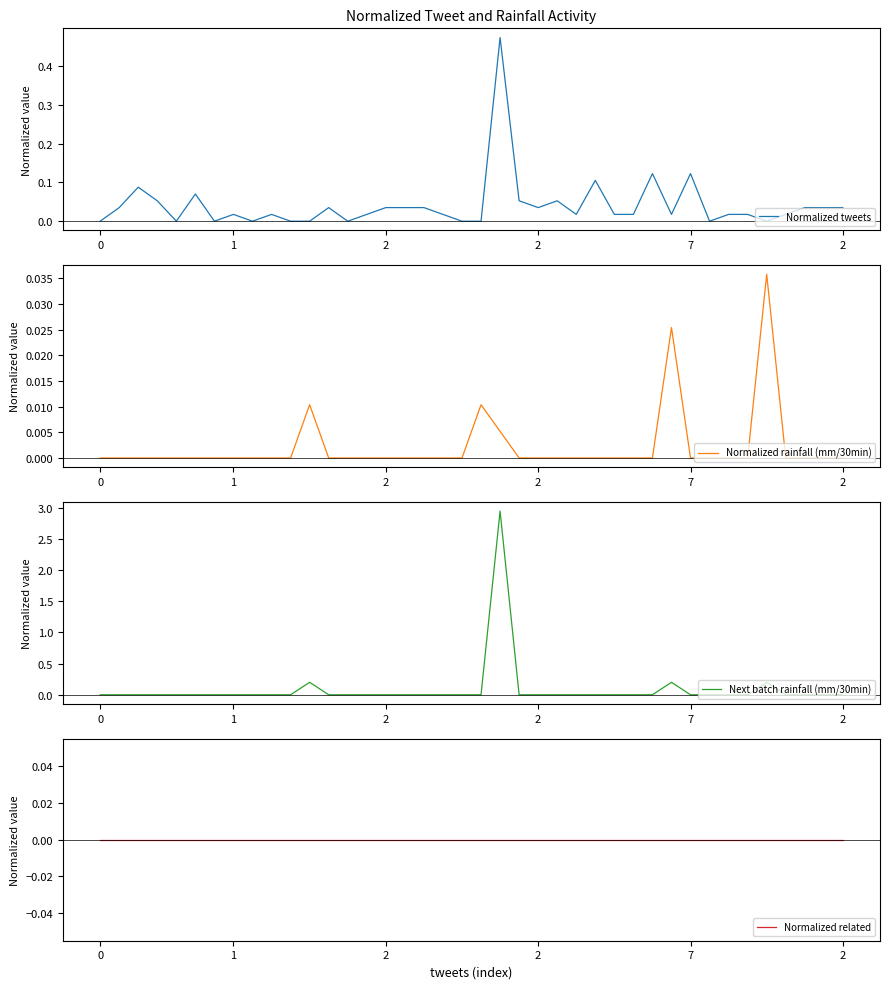

At 1, list the series in order from largest to smallest.

Normalized tweets, Normalized rainfall (mm/30min), Next batch rainfall (mm/30min), Normalized related